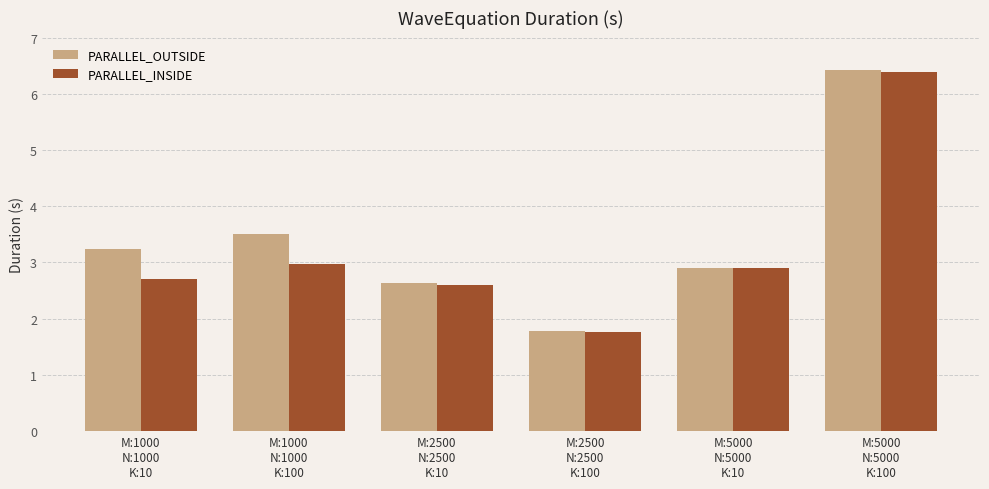

How many values in the PARALLEL_OUTSIDE series are below 3?

3